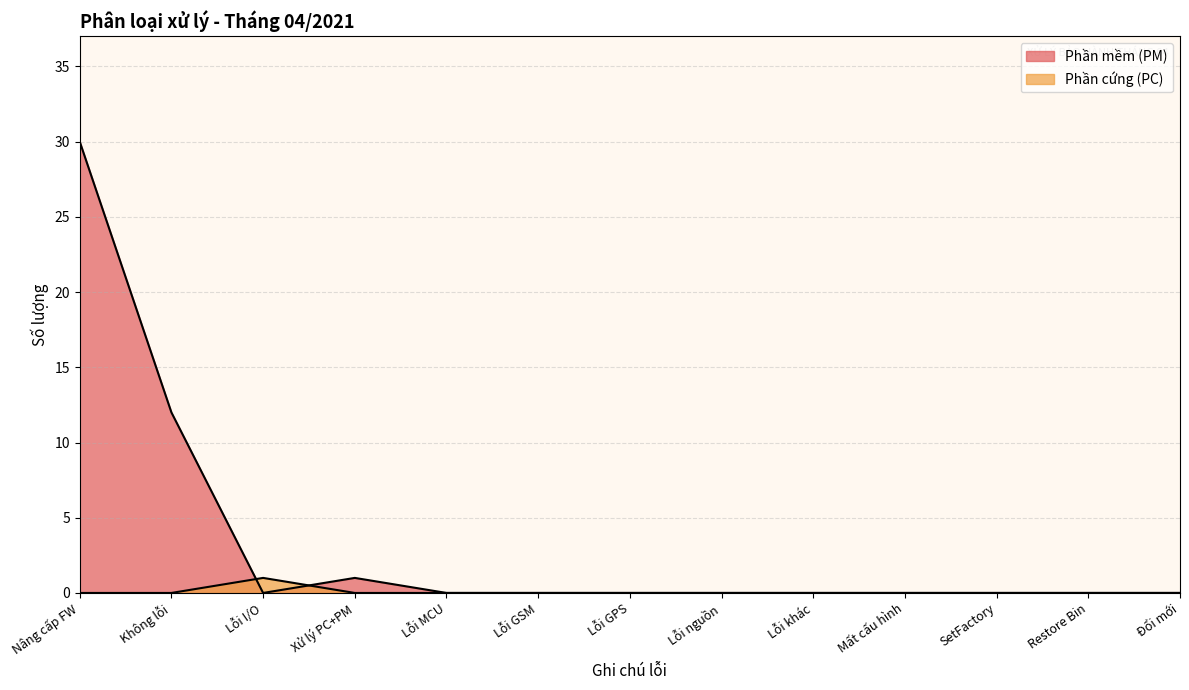

Does the chart display data point markers on the line(s)?

No